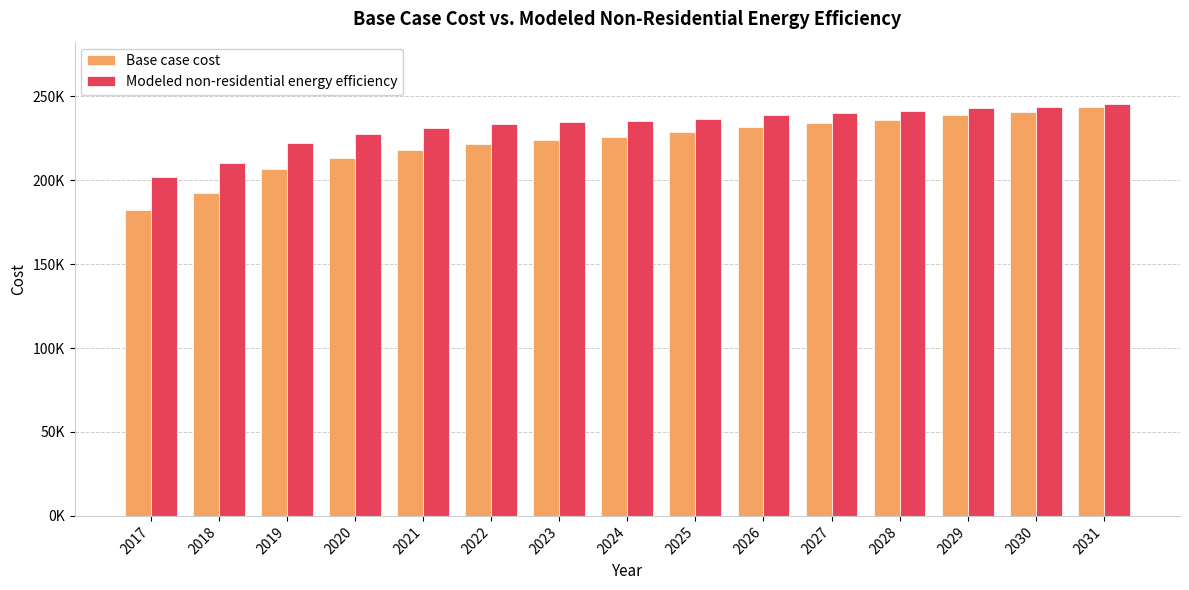

Is it true that Base case cost equals 323344.0 at 2027?

False